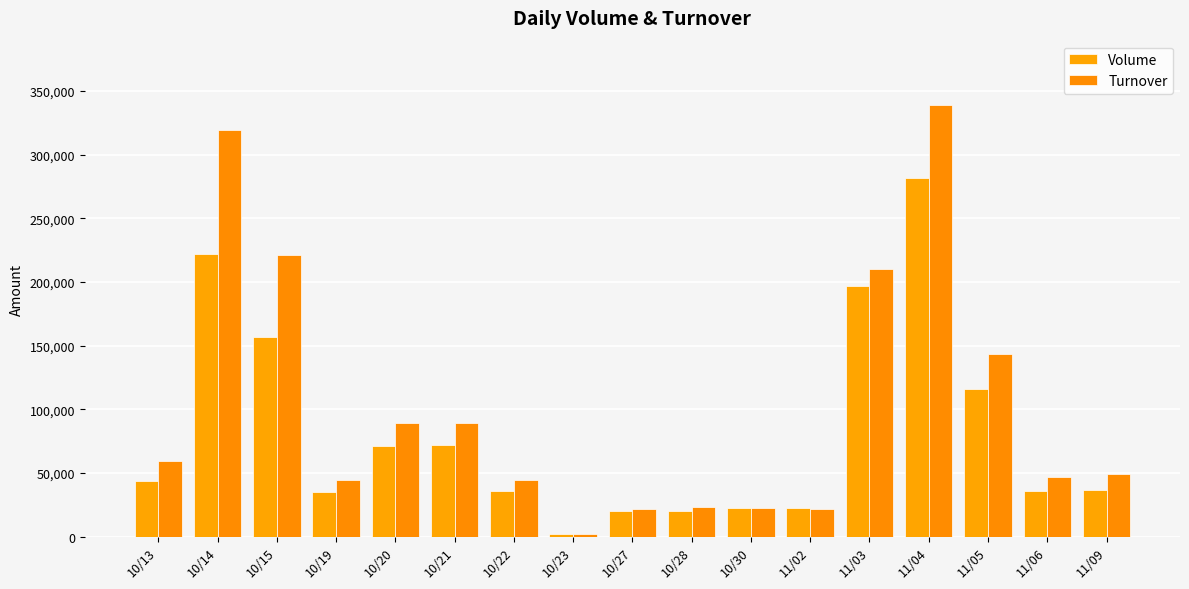

The value of Turnover at 11/05 is 143500. True or false?

True